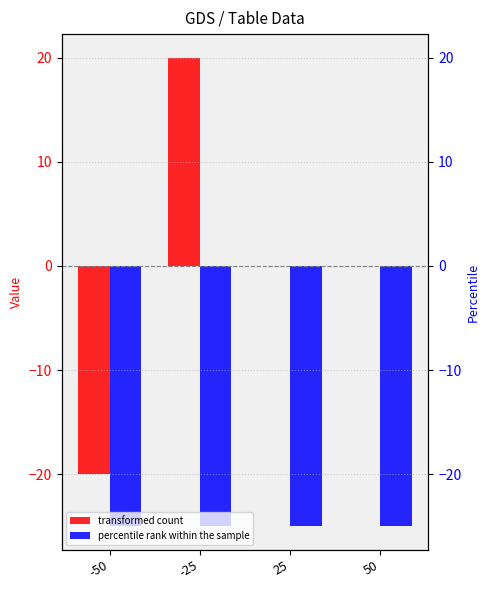

What is the average value of the col_2 series?

-25